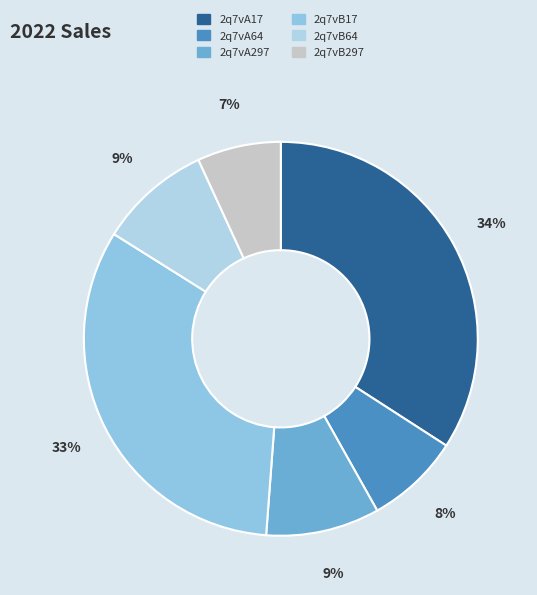

How many slices are in this pie chart?

6